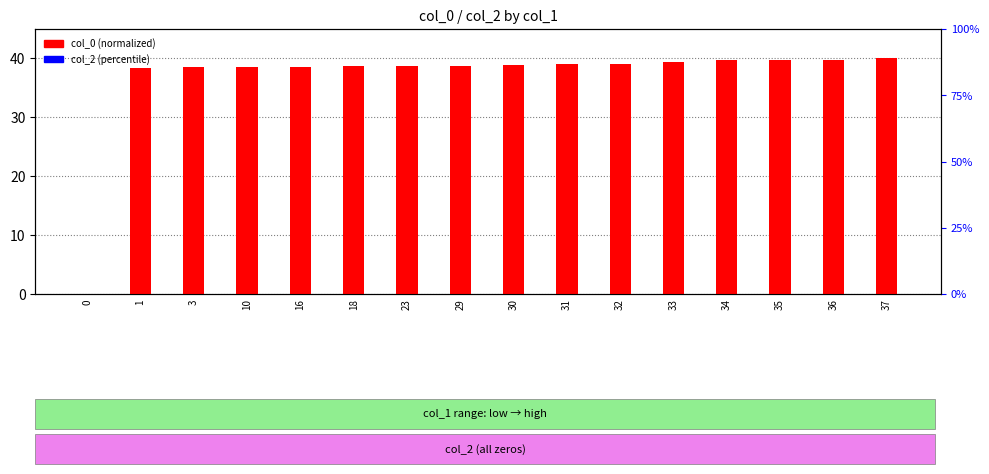

What is the approximate value of col_0 (normalized) at 30?

38.8